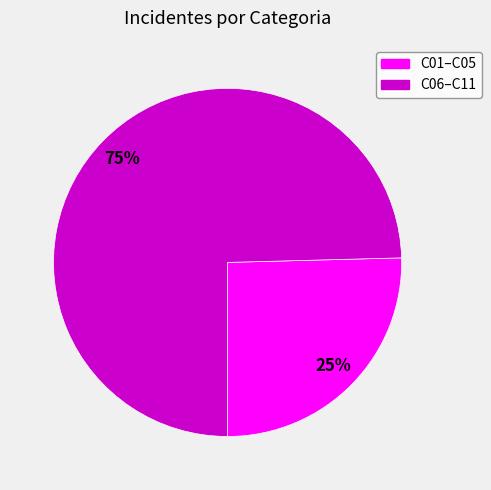

True or false: C06–C11 accounts for 75% of the total.

True